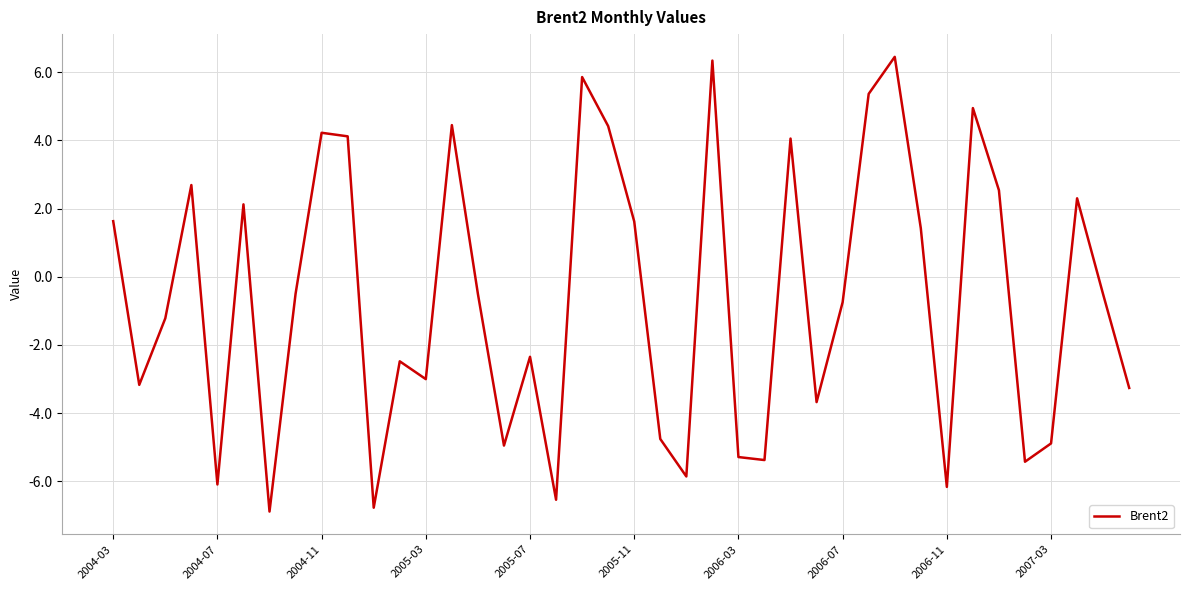

What is the smallest value displayed?

-6.9